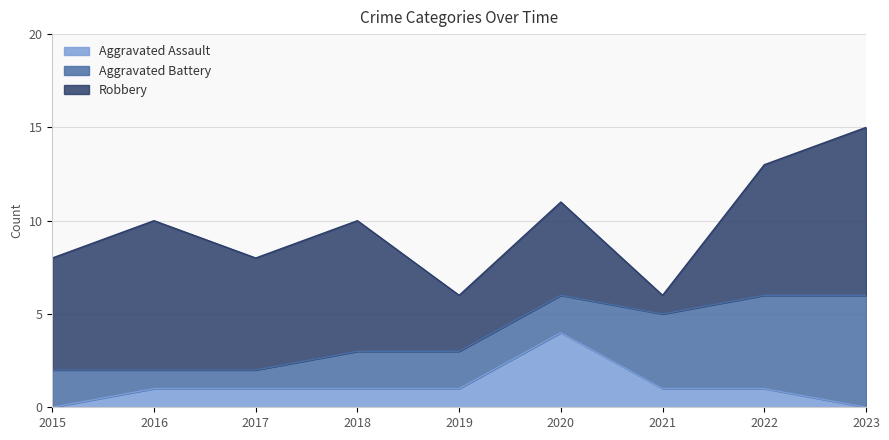

Reading left to right, transcribe all the data shown in this chart.

Aggravated Assault: 0	1	1	1	1	4	1	1	0
Aggravated Battery: 2	1	1	2	2	2	4	5	6
Robbery: 6	8	6	7	3	5	1	7	9